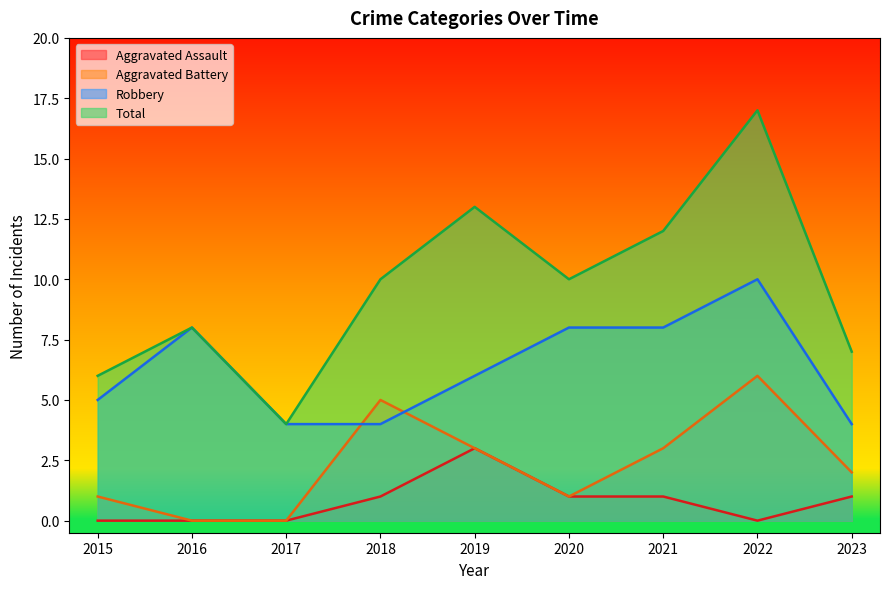

How many values in the Total series are below 10?

4